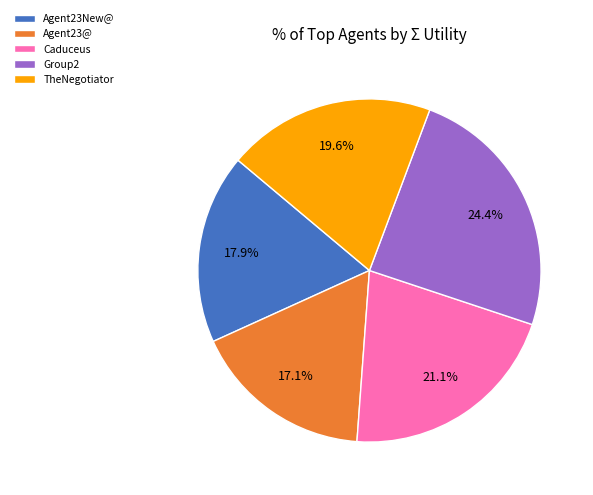

What is the largest slice in the pie chart?

Group2